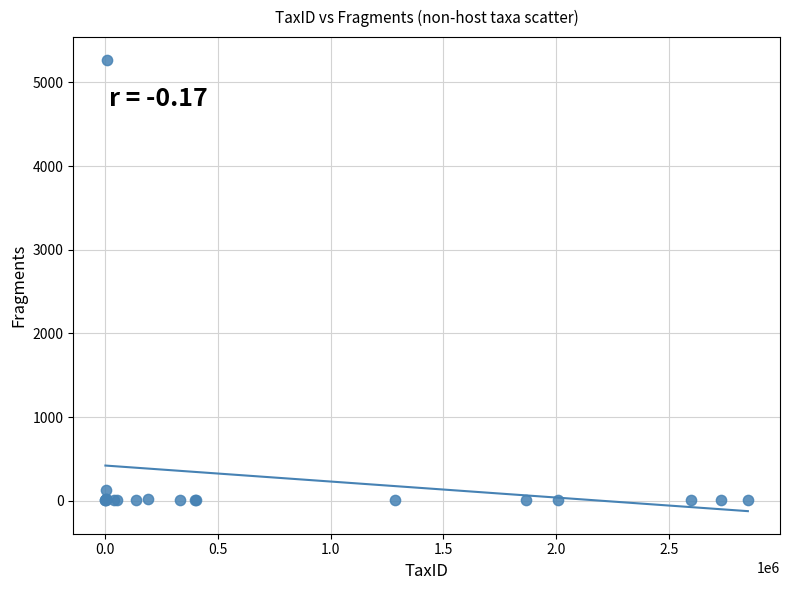

What Y value in the scatter plot is closest to 2638?

129